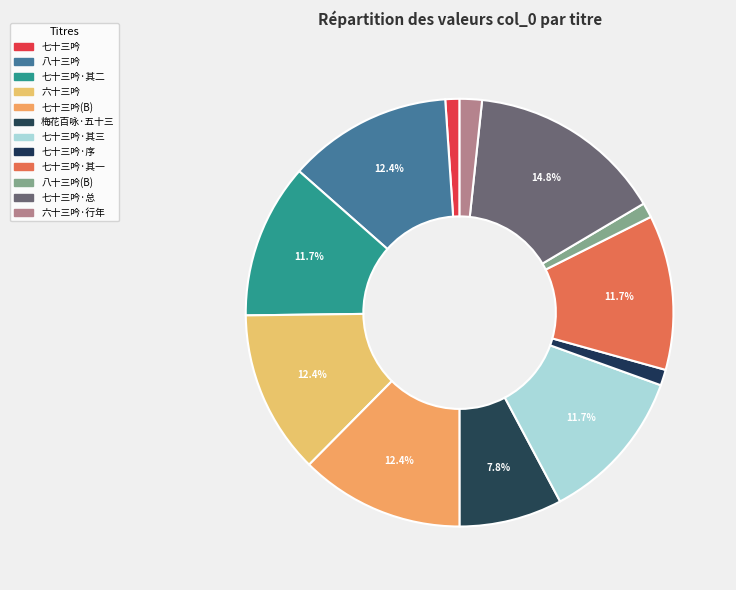

What is the smallest slice in the pie chart?

七十三吟